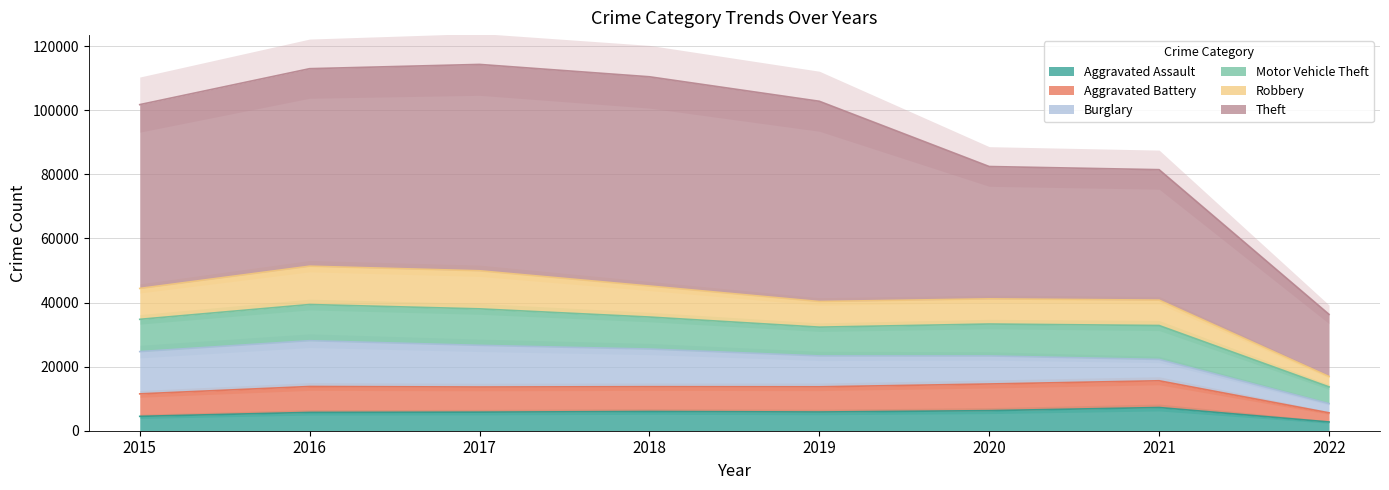

Where is the first local maximum for Aggravated Assault?

2018